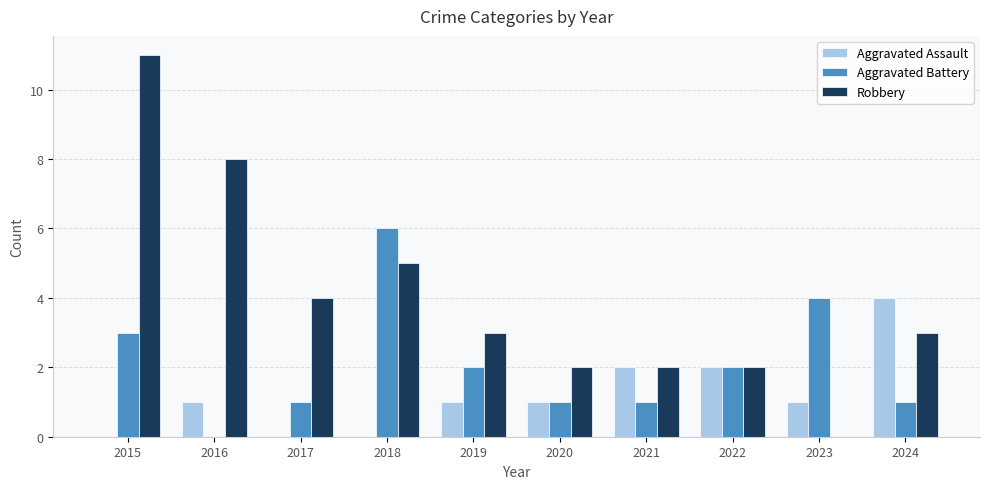

Reading right to left, list all the values displayed in this chart.

Aggravated Assault: 4	1	2	2	1	1	0	0	1	0
Aggravated Battery: 1	4	2	1	1	2	6	1	0	3
Robbery: 3	0	2	2	2	3	5	4	8	11